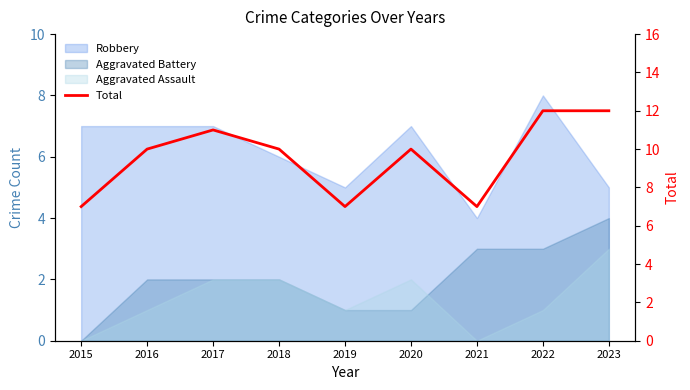

True or false: the data shows 10 at 2021.

False